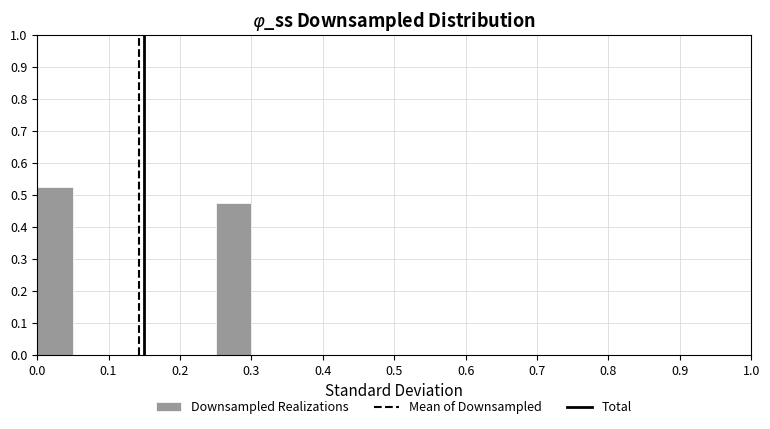

Reading left to right, list every bar in this chart as the range it spans on the x-axis followed by its height. The values are not printed on the chart, so give them approximately, as read against the axis.

0.00 to 0.05: 0.53
0.05 to 0.10: 0
0.10 to 0.15: 0
0.15 to 0.20: 0
0.20 to 0.25: 0
0.25 to 0.30: 0.48
0.30 to 0.35: 0
0.35 to 0.40: 0
0.40 to 0.45: 0
0.45 to 0.50: 0
0.50 to 0.55: 0
0.55 to 0.60: 0
0.60 to 0.65: 0
0.65 to 0.70: 0
0.70 to 0.75: 0
0.75 to 0.80: 0
0.80 to 0.85: 0
0.85 to 0.90: 0
0.90 to 0.95: 0
0.95 to 1.00: 0